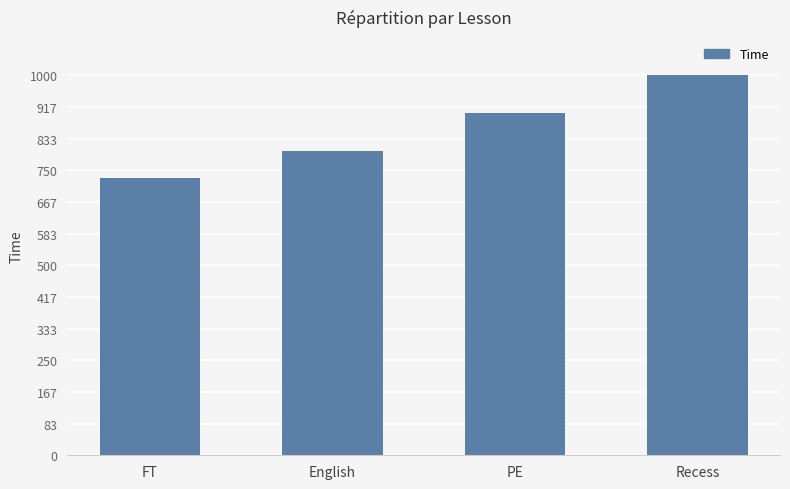

Reading left to right, extract all data points from this chart.

FT=730	English=800	PE=900	Recess=1000